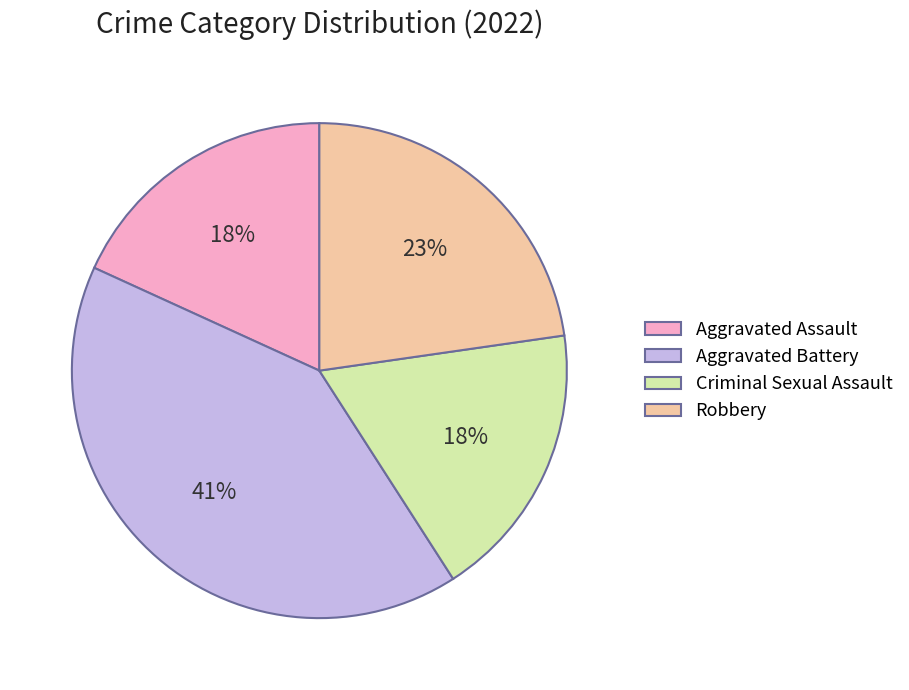

What is the largest slice in the pie chart?

Aggravated Battery